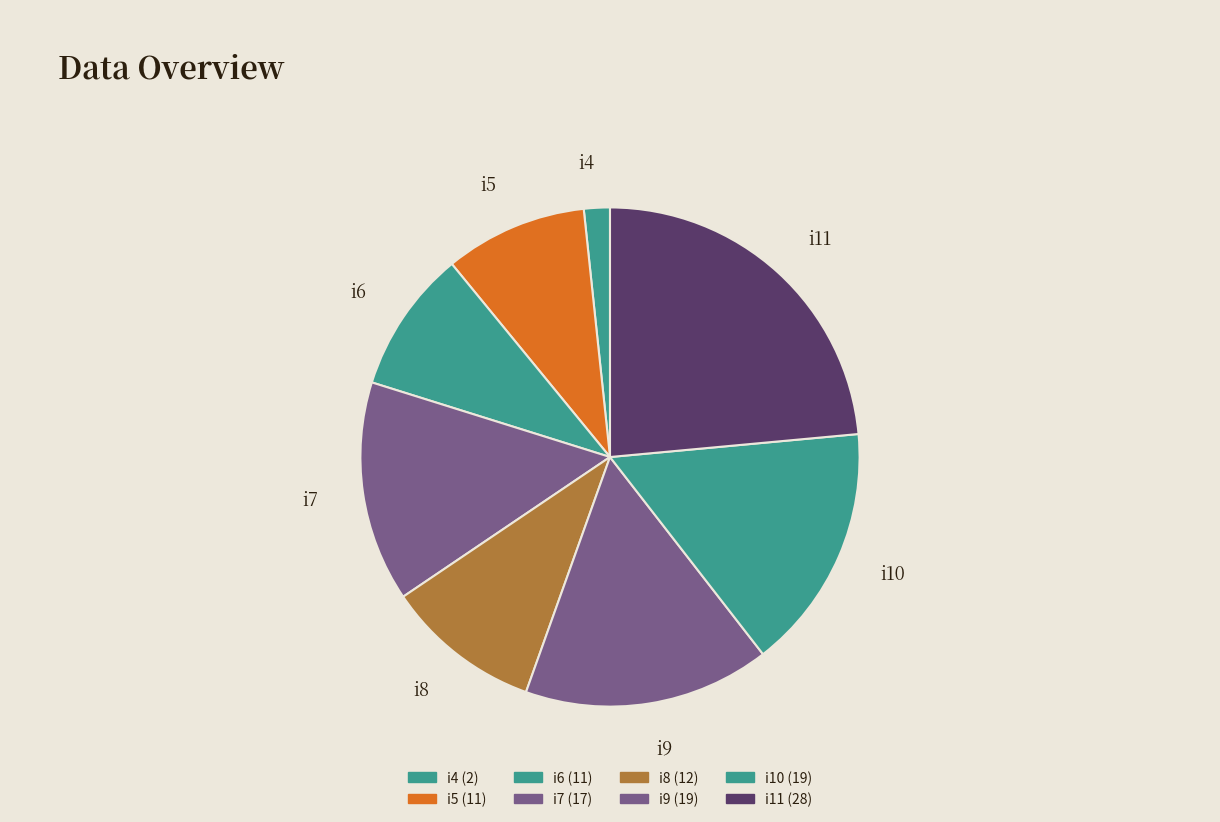

To the nearest percent, what is the difference between the i9 and i8 slice percentages?

6%